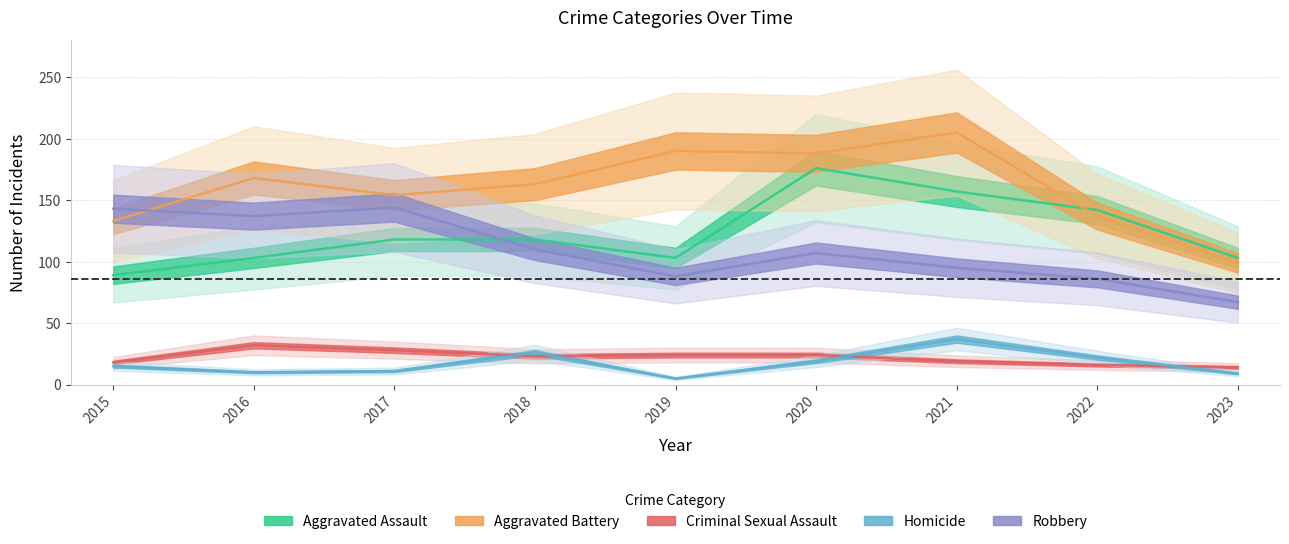

Reading left to right, extract all data points from this chart.

Aggravated Assault: 2015=89	2016=103	2017=118	2018=118	2019=103	2020=176	2021=157	2022=142	2023=103
Aggravated Battery: 2015=133	2016=168	2017=154	2018=163	2019=190	2020=188	2021=205	2022=137	2023=99
Criminal Sexual Assault: 2015=18	2016=32	2017=28	2018=23	2019=24	2020=24	2021=19	2022=16	2023=14
Homicide: 2015=15	2016=10	2017=11	2018=26	2019=5	2020=19	2021=37	2022=22	2023=9
Robbery: 2015=143	2016=137	2017=144	2018=110	2019=88	2020=107	2021=95	2022=86	2023=67